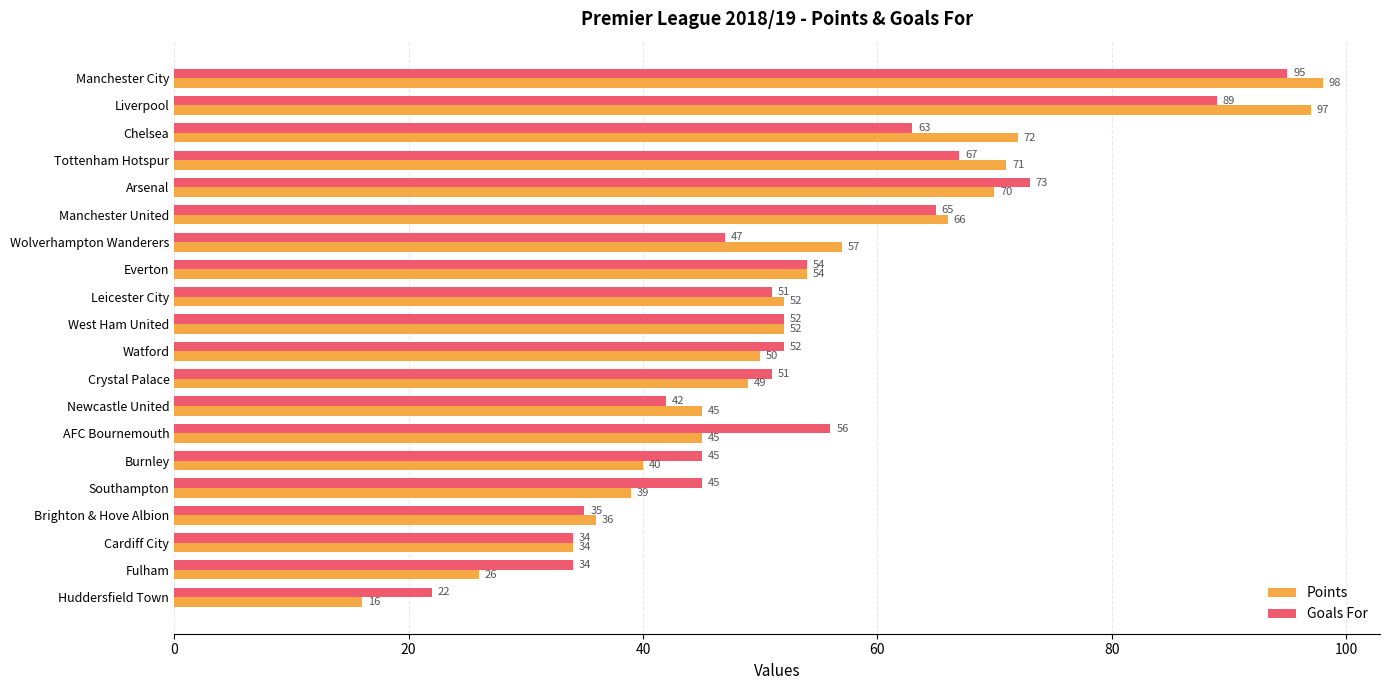

What is the difference between the maximum and minimum values in the Goals For series?

73